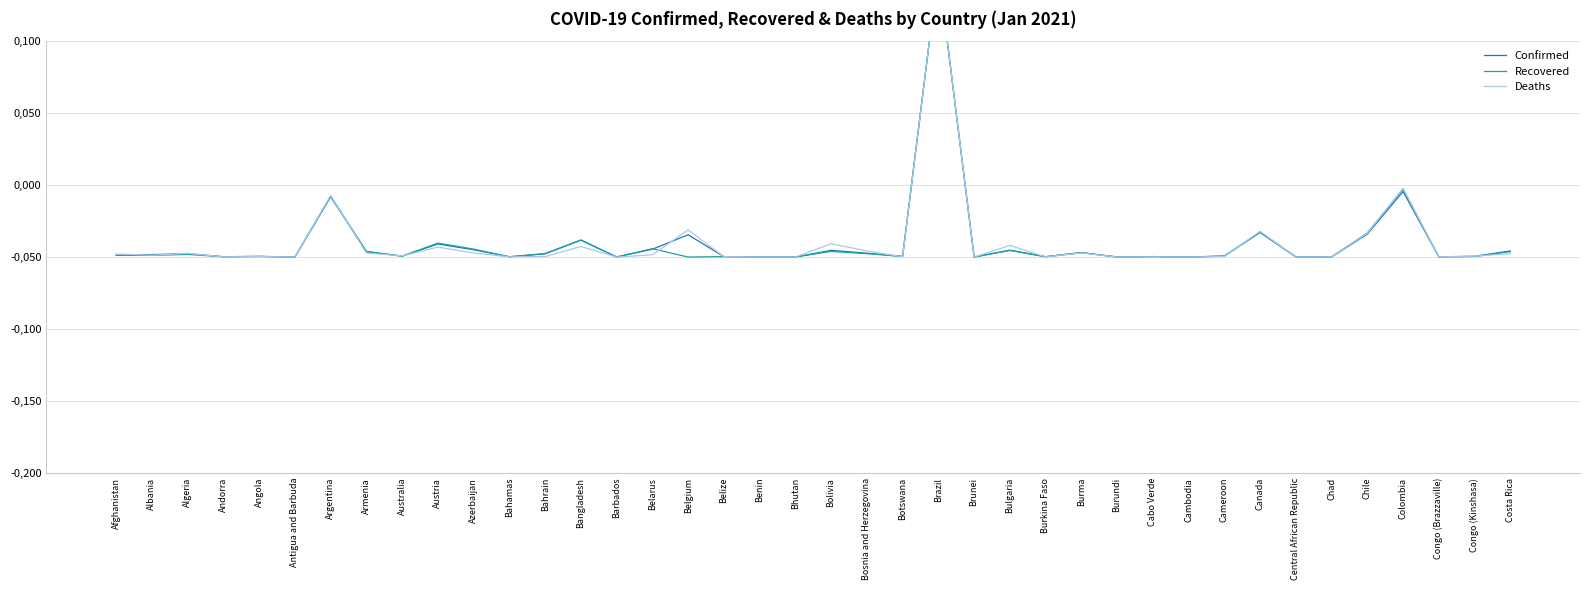

Reading right to left, transcribe all the data shown in this chart.

Confirmed: -0.0	-0.0	-0.0	-0.0	-0.0	-0.0	-0.0	-0.0	-0.0	-0.0	-0.0	-0.0	-0.0	-0.0	-0.0	-0.0	0.2	-0.0	-0.0	-0.0	-0.0	-0.0	-0.0	-0.0	-0.0	-0.0	-0.0	-0.0	-0.0	-0.0	-0.0	-0.0	-0.0	-0.0	-0.0	-0.0	-0.0	-0.0	-0.0	-0.0
Recovered: -0.0	-0.0	-0.0	-0.0	-0.0	-0.0	-0.0	-0.0	-0.0	-0.0	-0.0	-0.0	-0.0	-0.0	-0.0	-0.0	0.2	-0.0	-0.0	-0.0	-0.0	-0.0	-0.0	-0.1	-0.0	-0.0	-0.0	-0.0	-0.0	-0.0	-0.0	-0.0	-0.0	-0.0	-0.0	-0.0	-0.0	-0.0	-0.0	-0.0
Deaths: -0.0	-0.0	-0.0	-0.0	-0.0	-0.0	-0.0	-0.0	-0.0	-0.1	-0.0	-0.0	-0.0	-0.0	-0.0	-0.0	0.2	-0.0	-0.0	-0.0	-0.0	-0.0	-0.0	-0.0	-0.0	-0.0	-0.0	-0.0	-0.0	-0.0	-0.0	-0.0	-0.0	-0.0	-0.0	-0.0	-0.0	-0.0	-0.0	-0.0